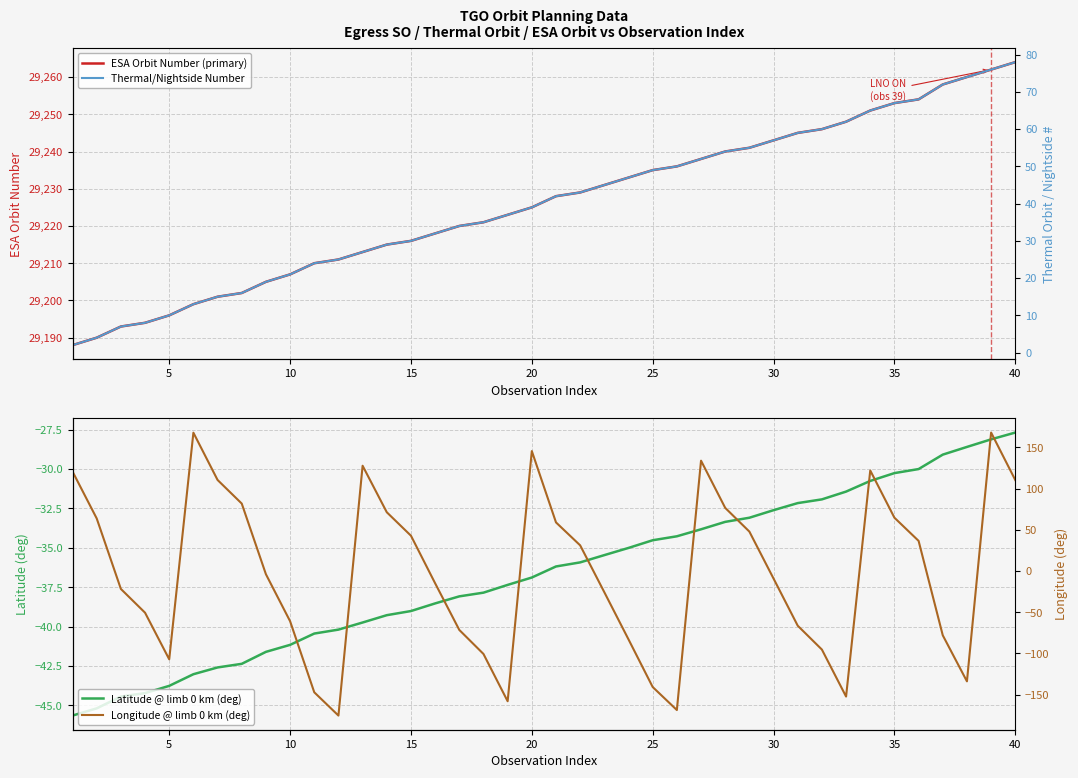

What is the average value of the Latitude @ limb 0 km (deg) series?

-36.6